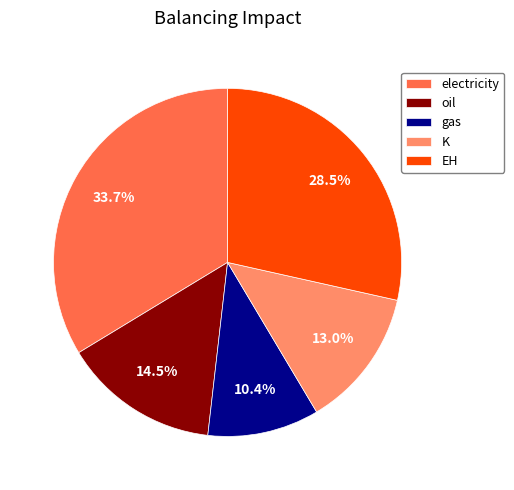

Is it true that K is 13% of the pie?

True